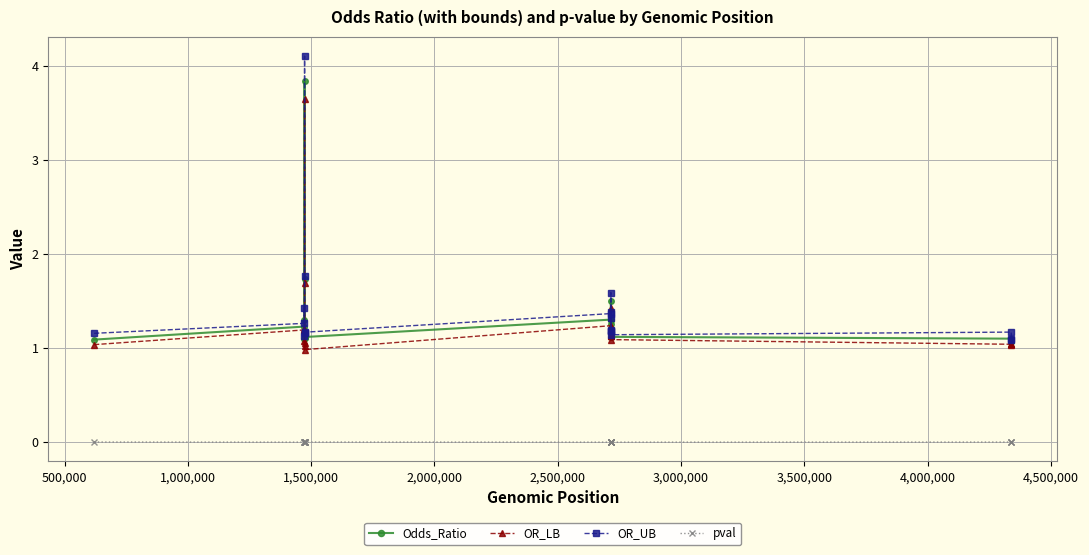

Which series has the largest range (max minus min)?

OR_UB